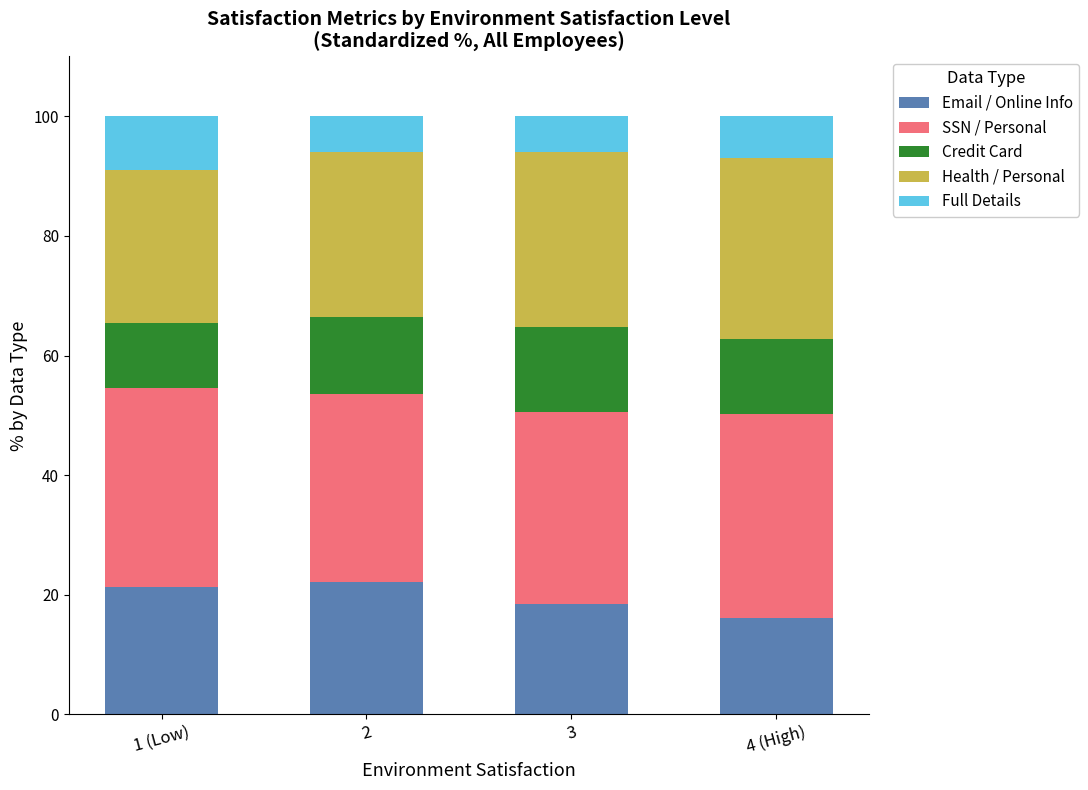

What is the difference between the maximum and minimum values in the Email / Online Info series?

5.9